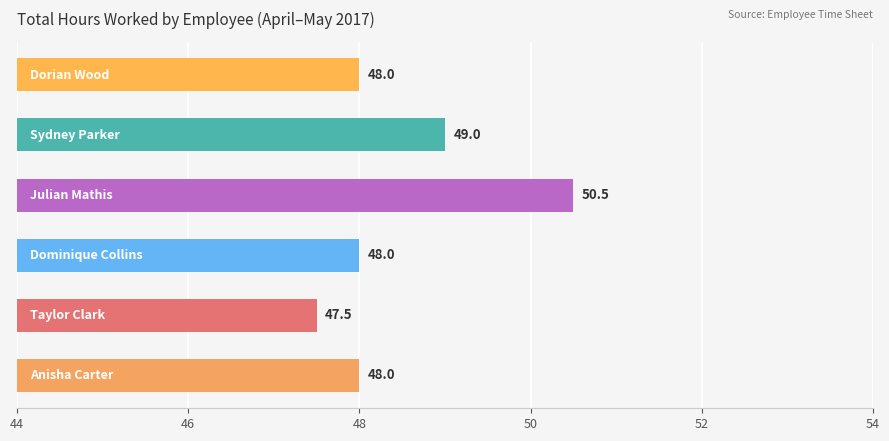

What is the maximum value shown in the chart?

50.5